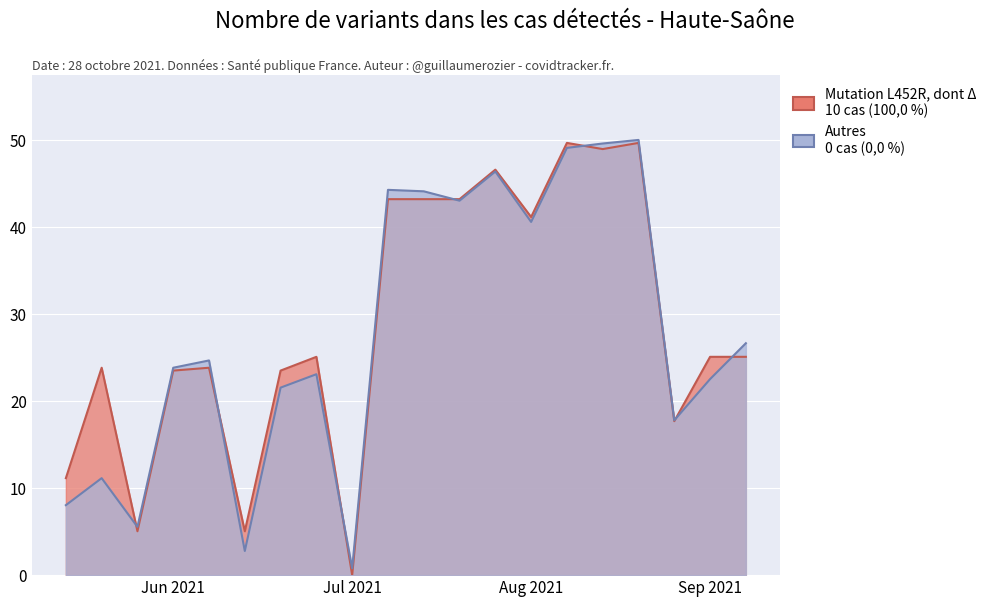

Which category has the highest value in the Autres series?

16